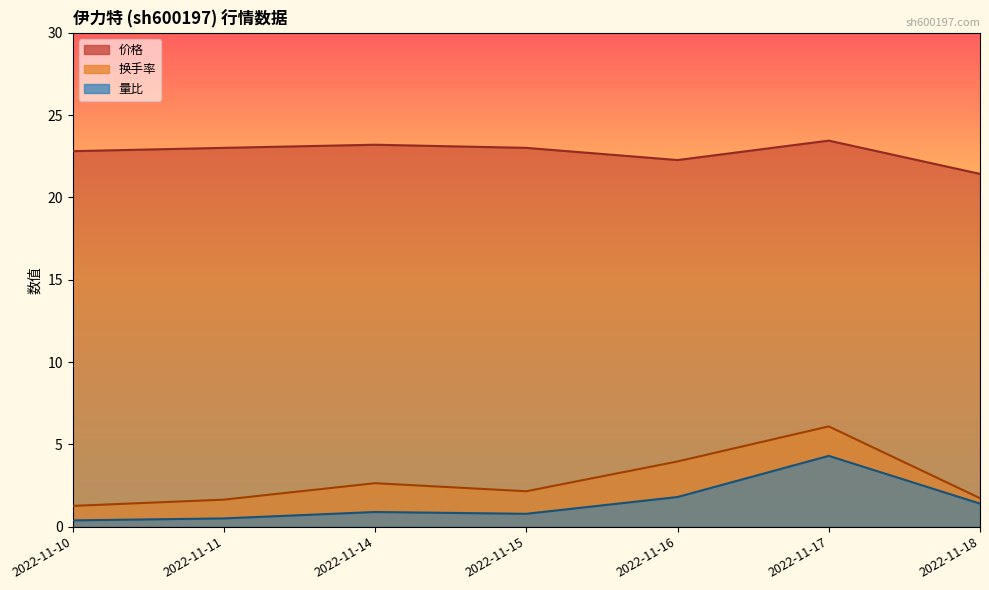

Which has a higher value, 2022-11-14 or 2022-11-11?

2022-11-14